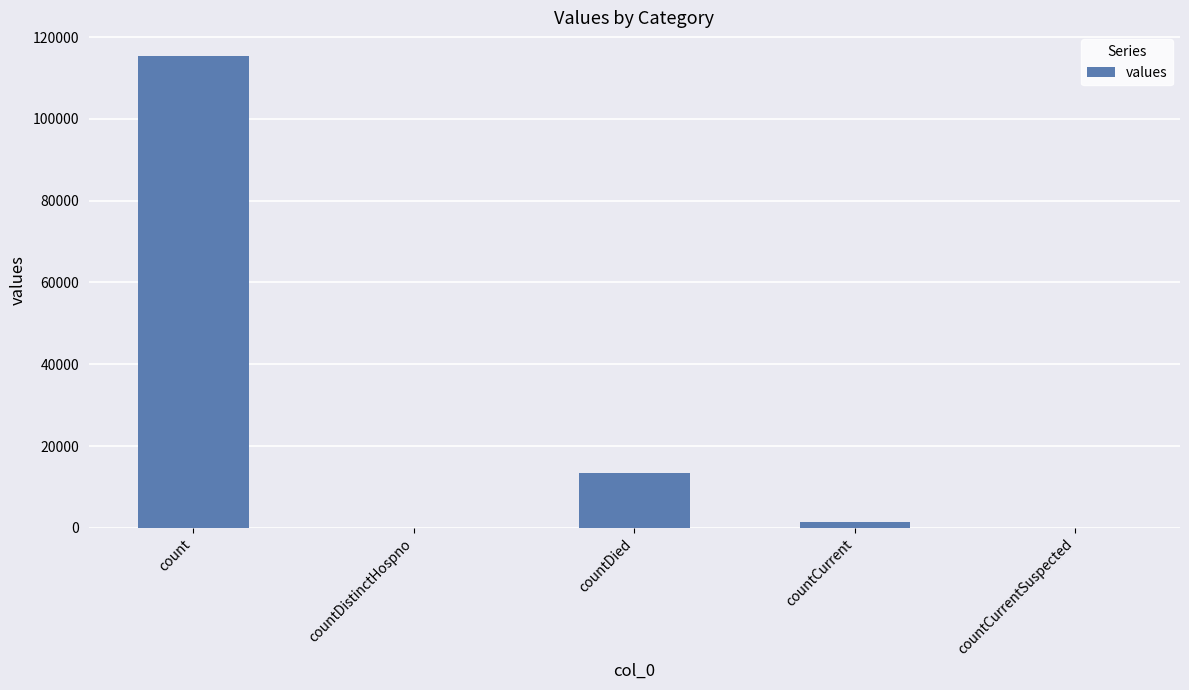

At which category does the chart reach its peak across all series?

count